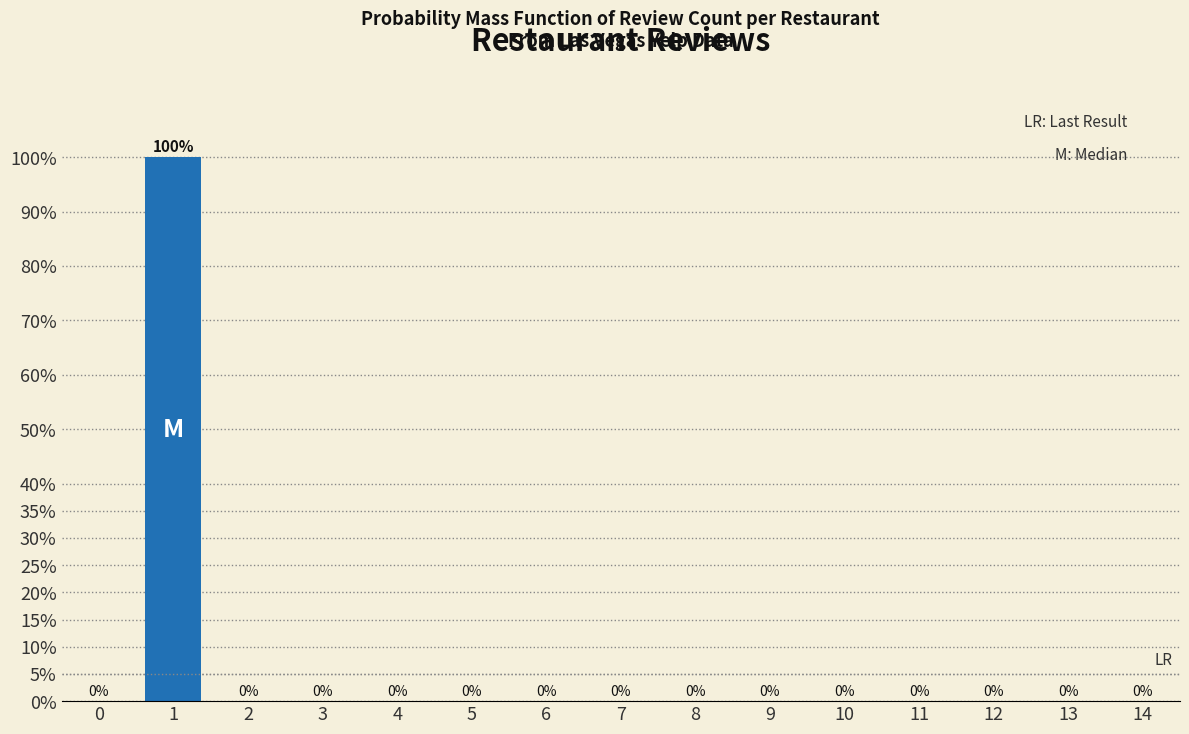

Reading left to right, list all the values displayed in this chart.

0=0	1=100	2=0	3=0	4=0	5=0	6=0	7=0	8=0	9=0	10=0	11=0	12=0	13=0	14=0